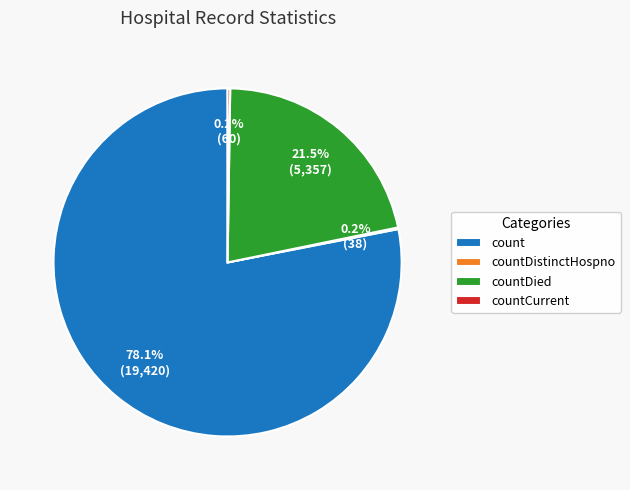

Which slice represents more than half of the pie?

count